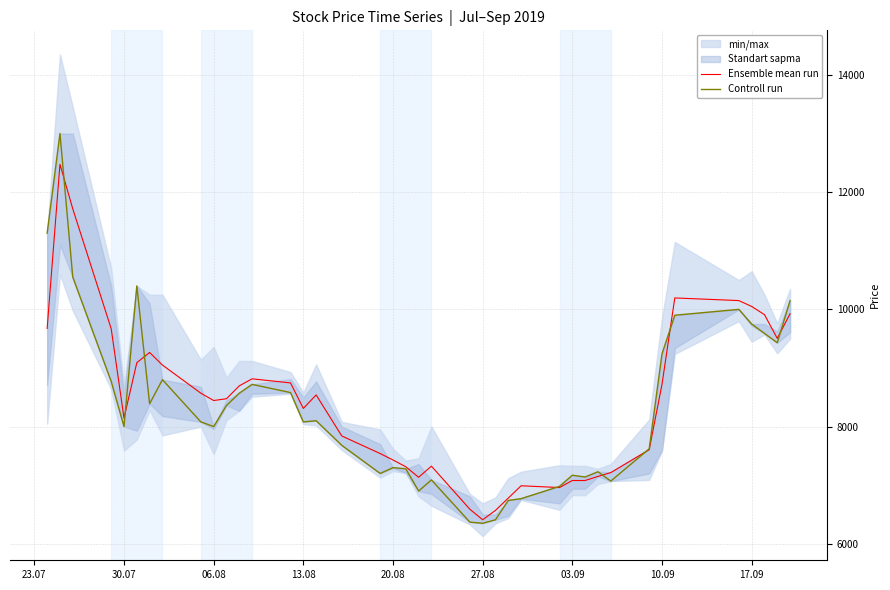

Does the chart have visible grid lines?

Yes